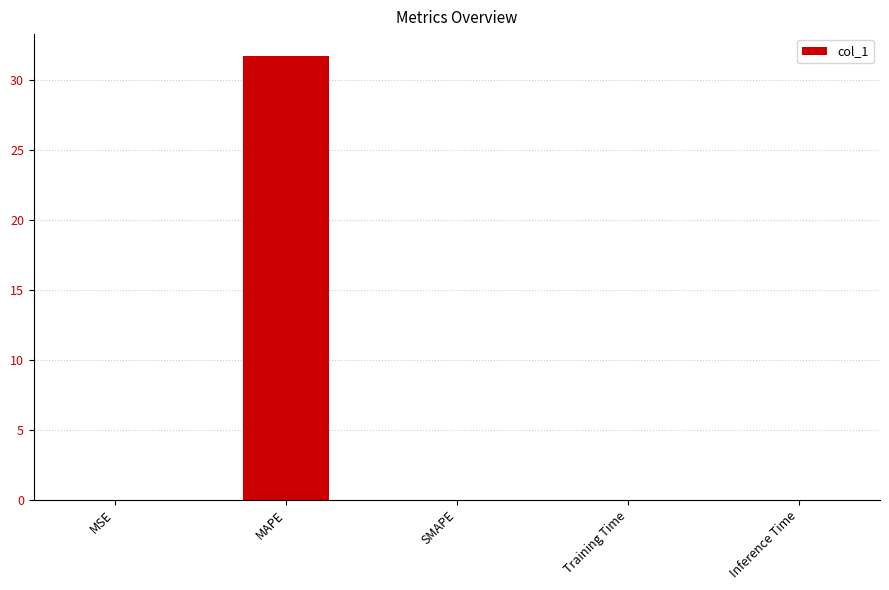

The value at MAPE is 54.8. True or false?

False